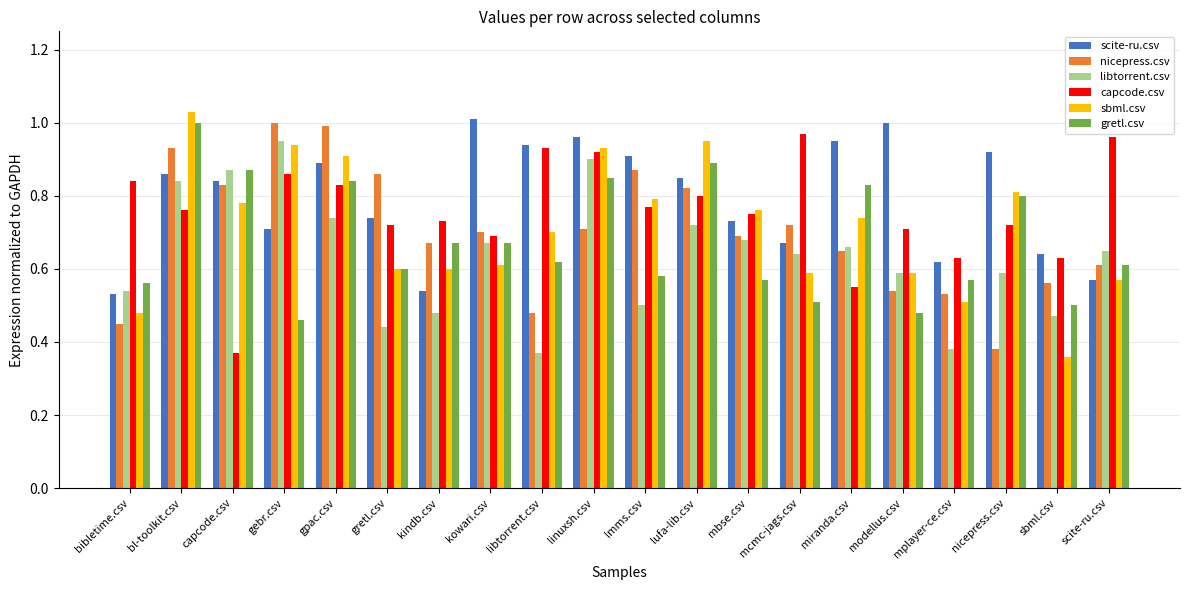

At how many categories does at least one series exceed 0?

20